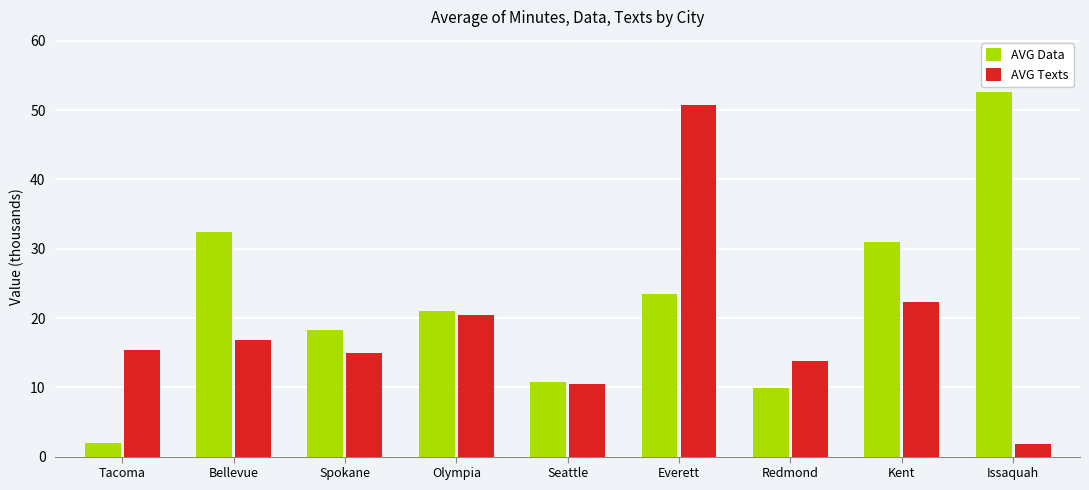

What is the approximate value of AVG Texts at Tacoma?

15.3